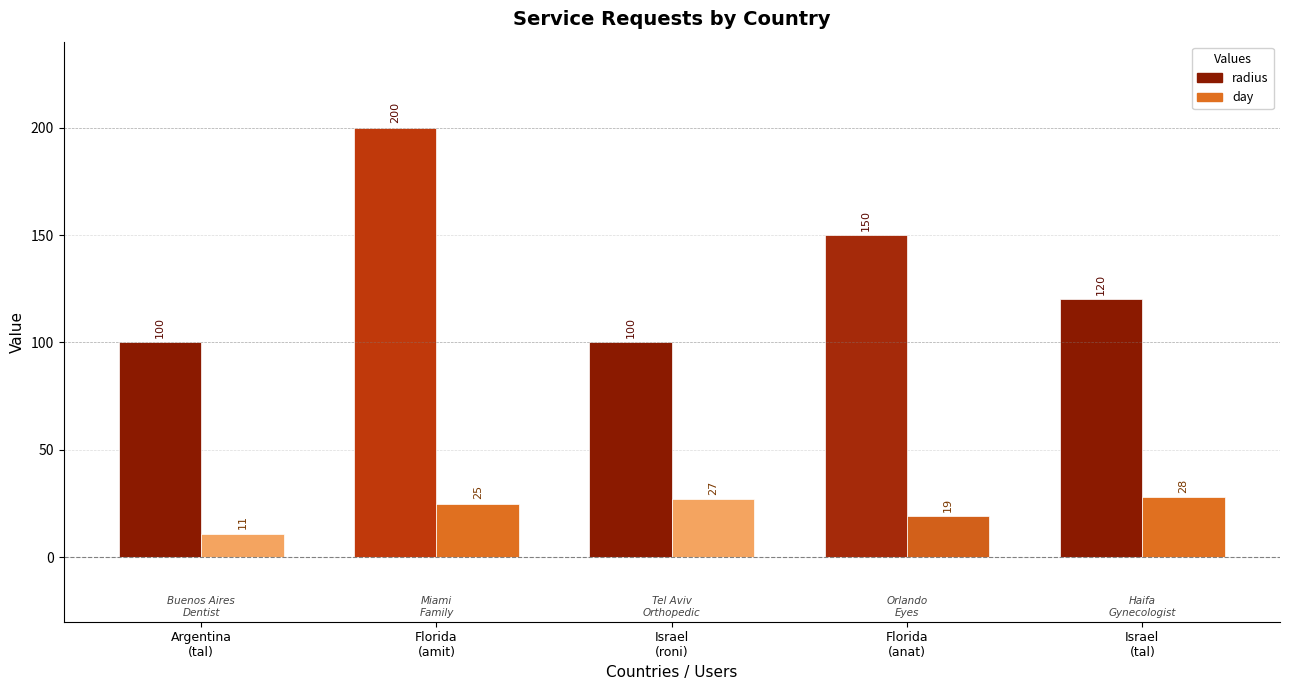

Does the chart contain stacked bars?

No